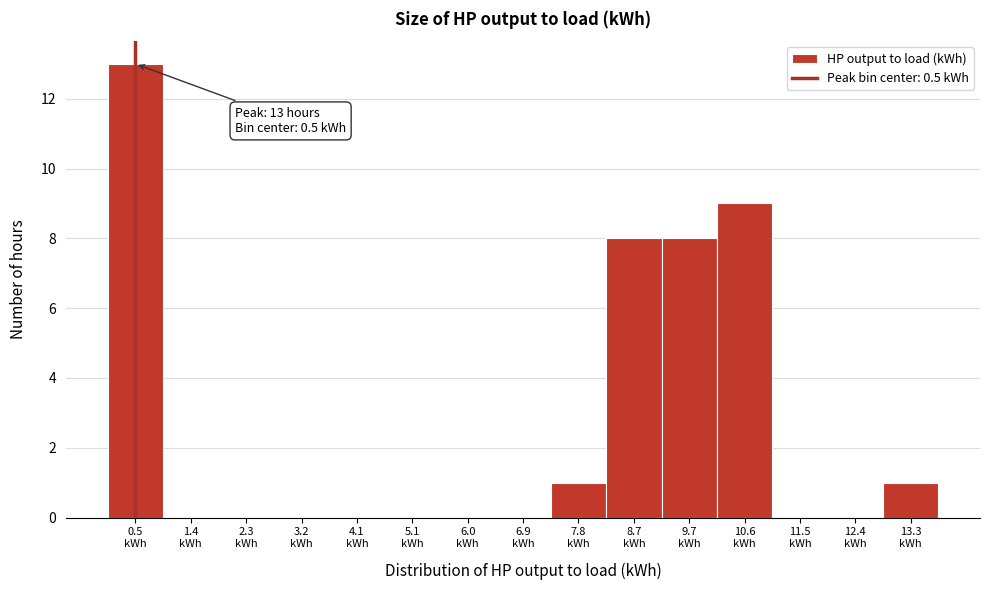

Over which range of the x-axis is the bar tallest?

0.0 to 0.9